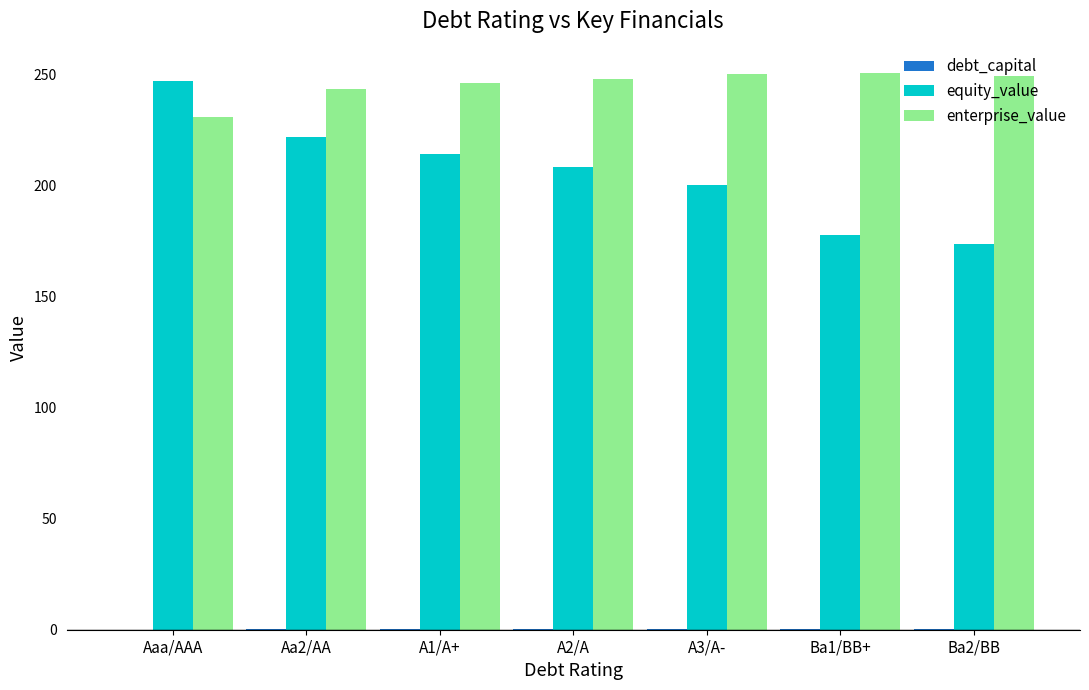

What is the sum of all enterprise_value values?

1719.7